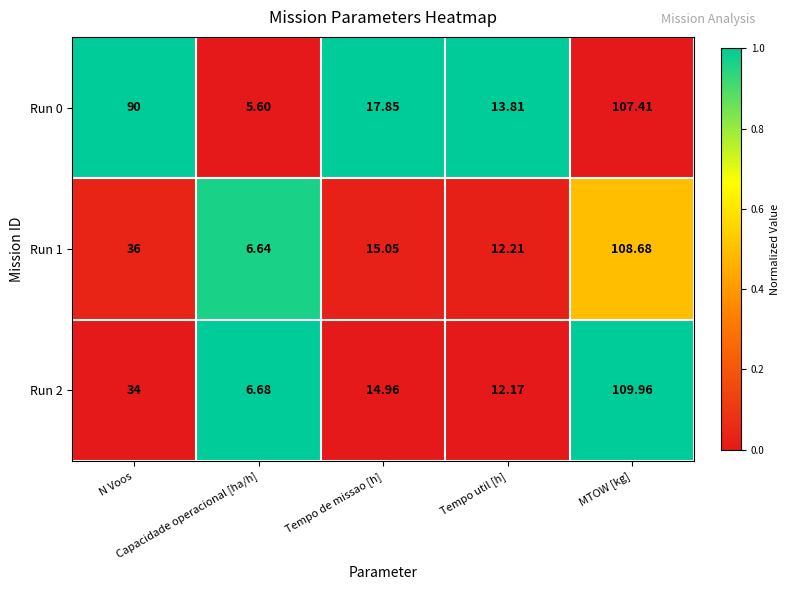

Count the number of categories in the chart.

5